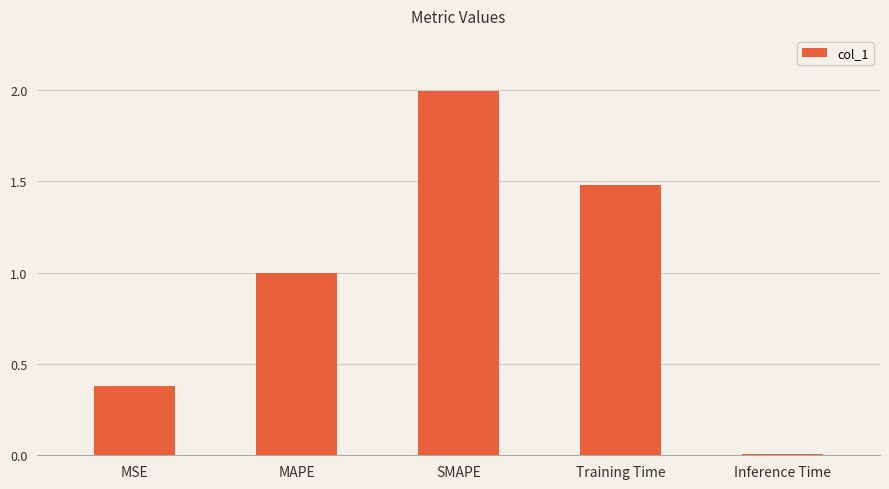

What position from the right is MAPE?

4